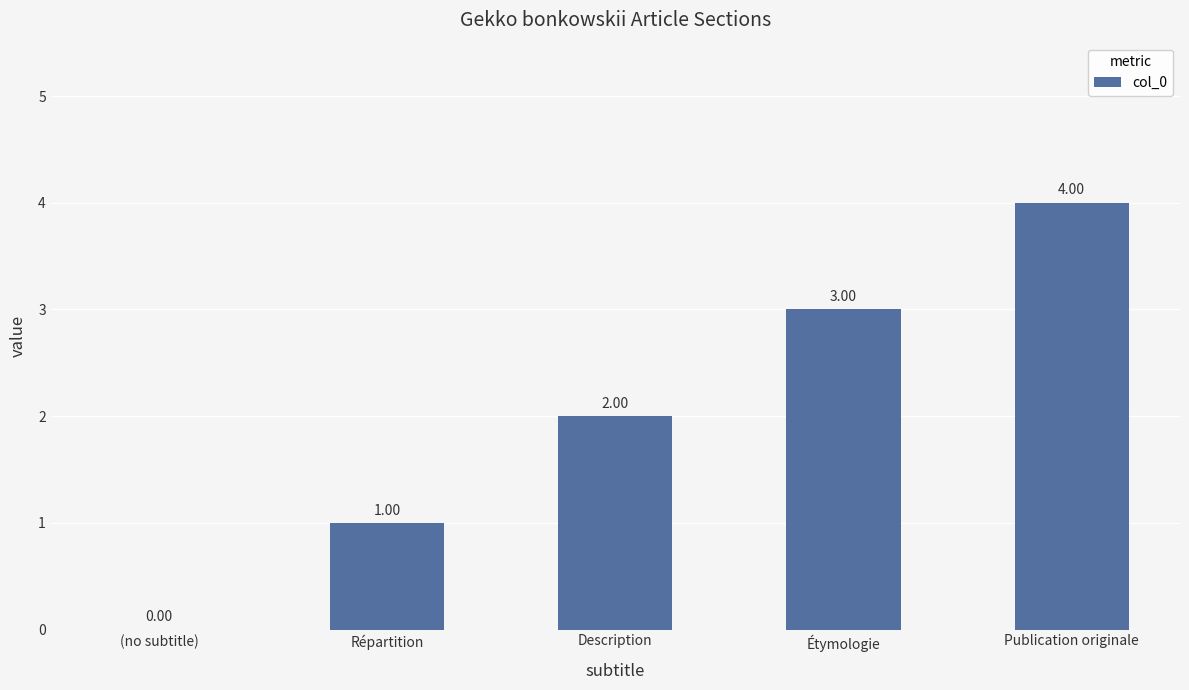

How many positive values are there?

4